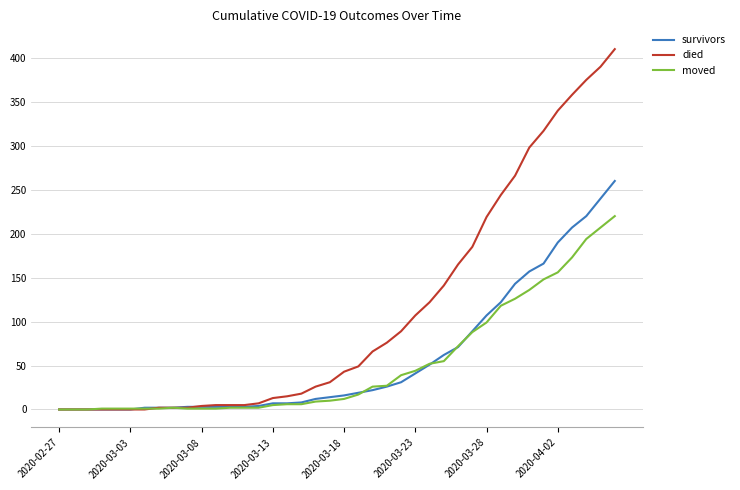

Which series has the largest range (max minus min)?

died